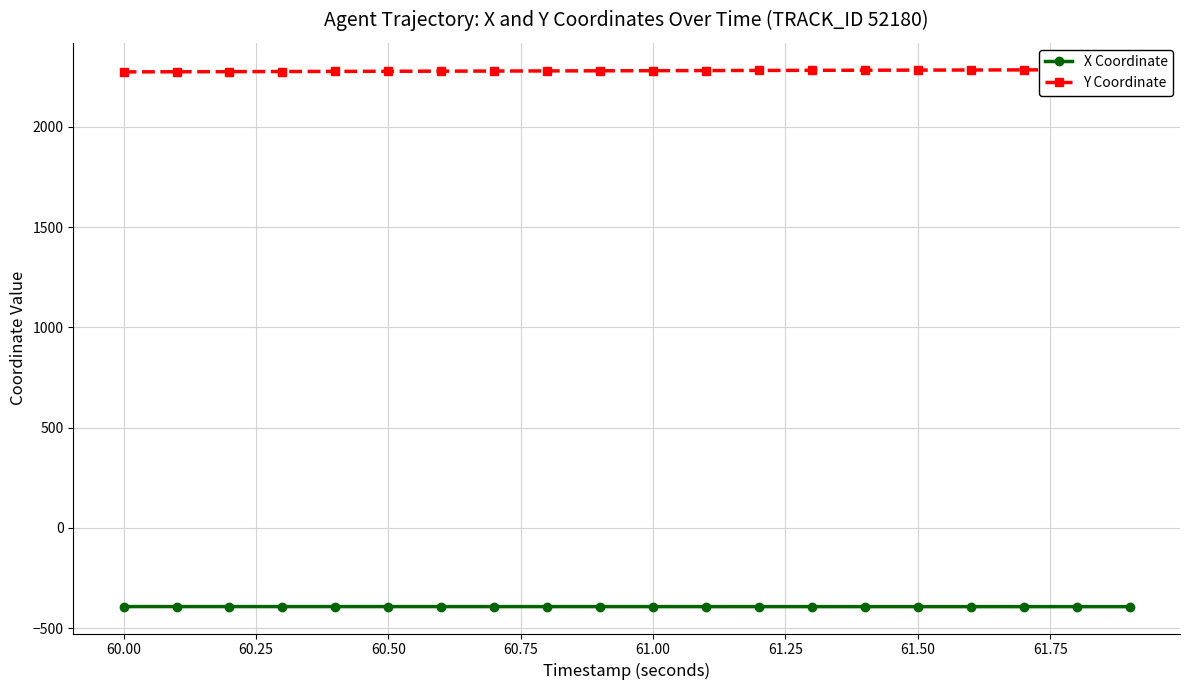

What is the maximum value for X Coordinate?

-392.6